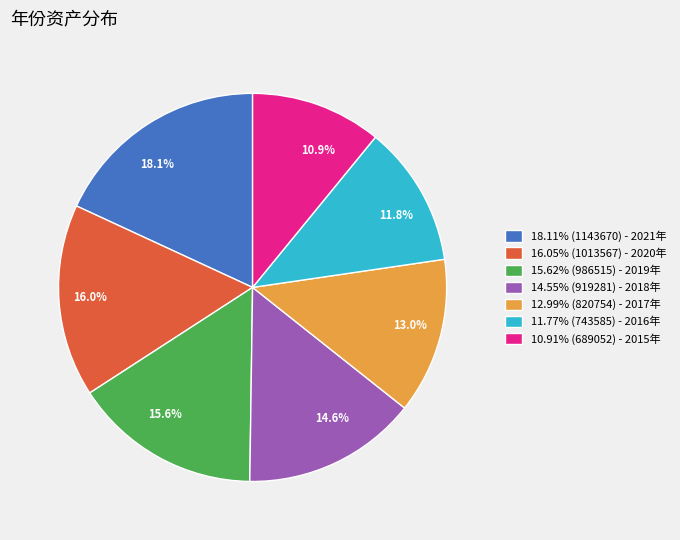

What percentage do 14.6% and 15.6% together represent?

30.2%